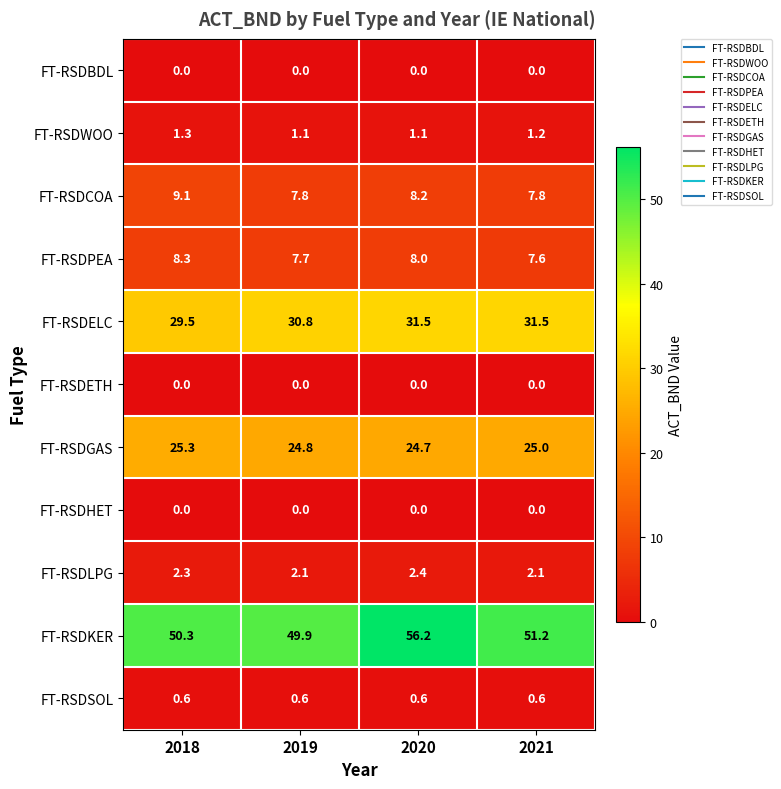

Which series has the largest total across all categories?

FT-RSDKER